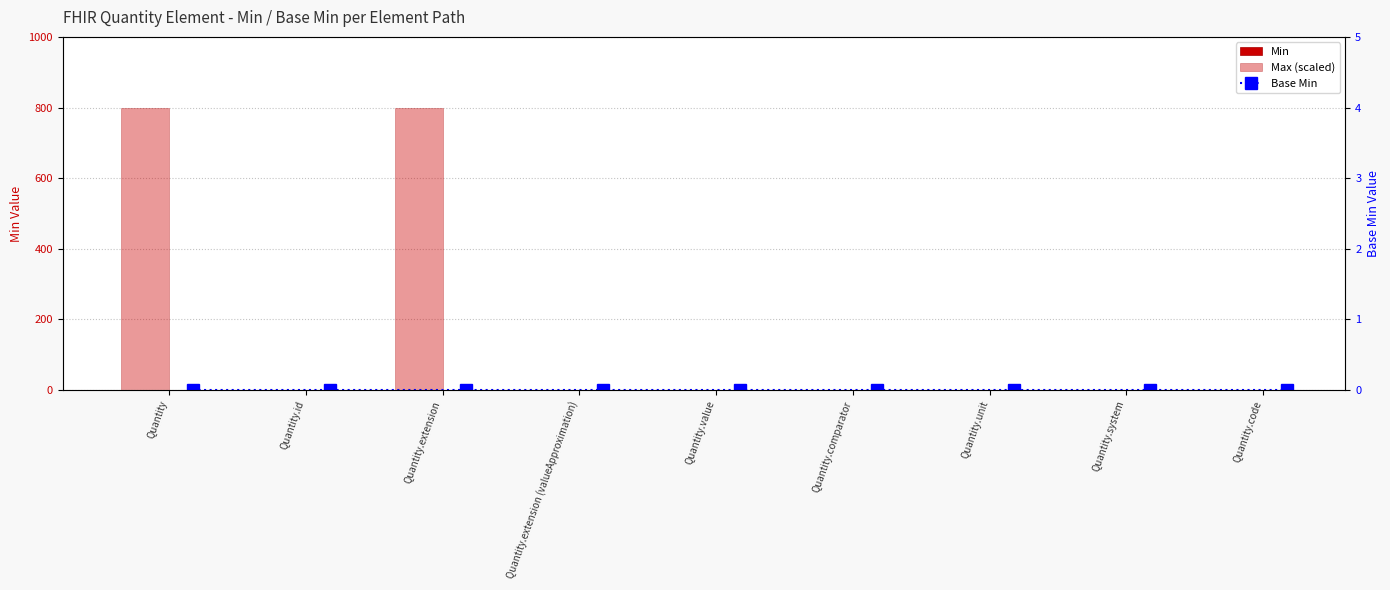

At Quantity.comparator, list the series in order from smallest to largest.

Min, Base Min, Max (scaled)